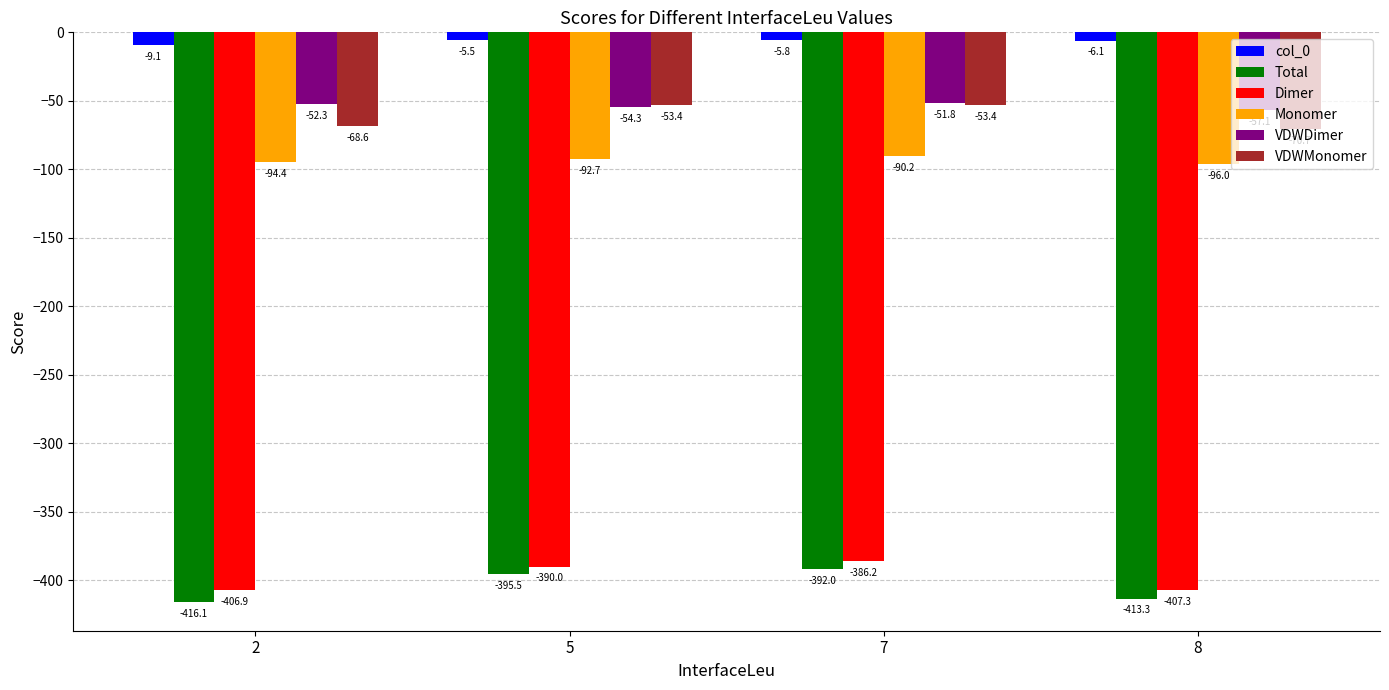

At which category is the sum across all series the highest?

7